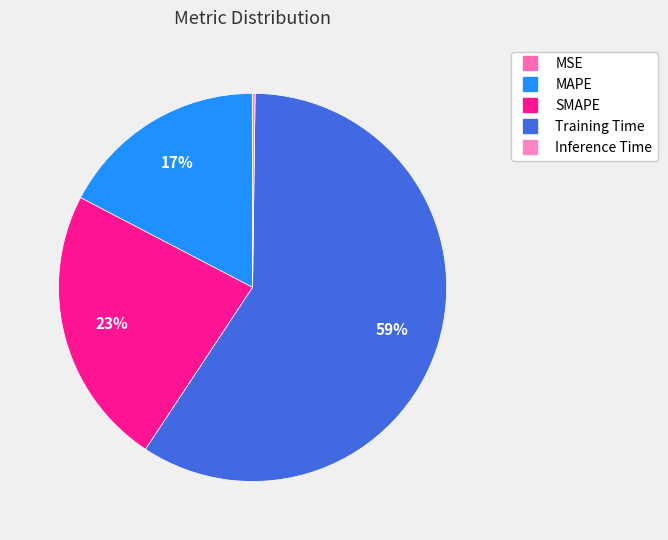

Is it true that MAPE is 17% of the pie?

True